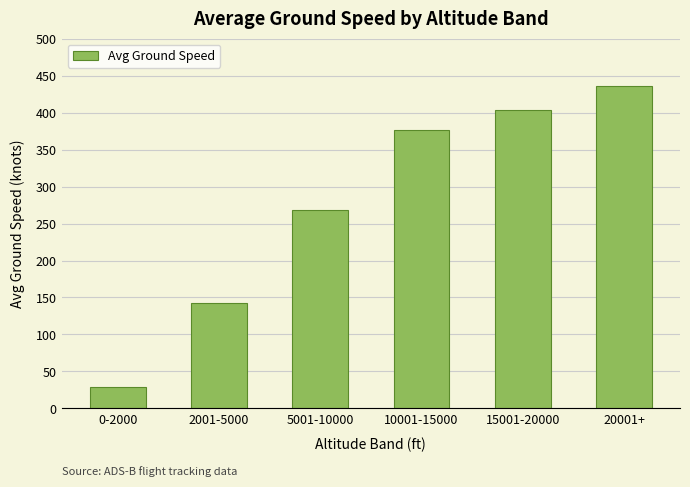

How many data points are less than 376?

3